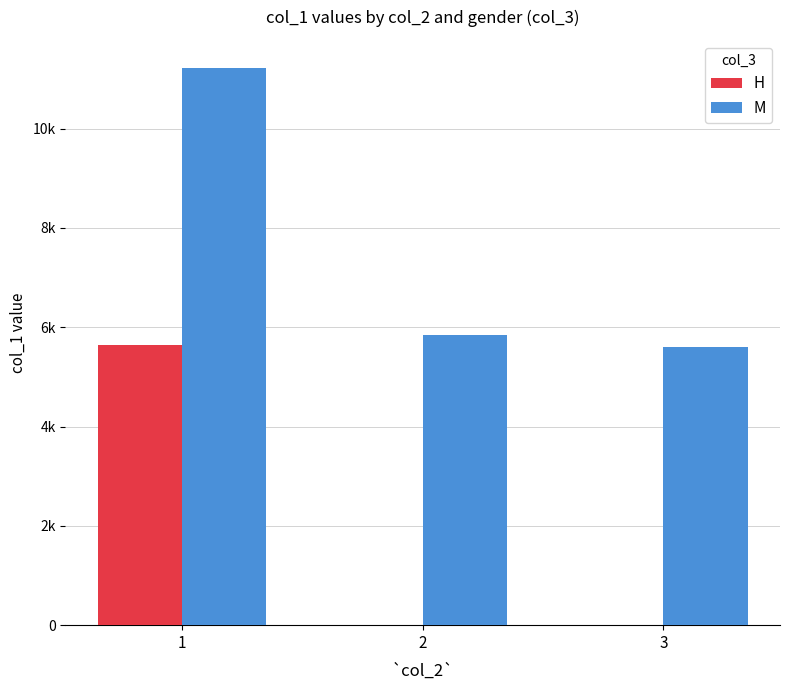

Reading left to right, what are all the values shown in this chart?

H: 5645	0	0
M: 11226	5842	5600